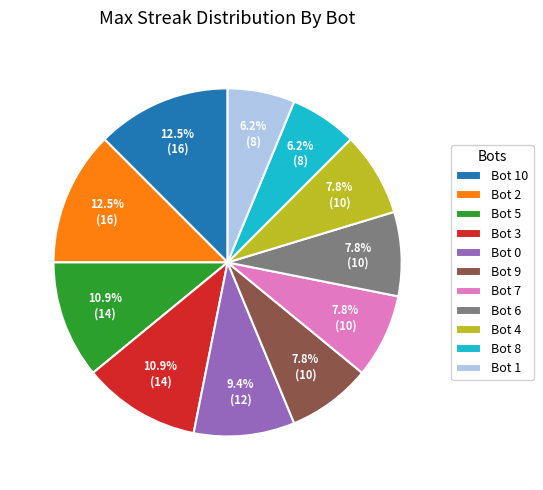

Approximately how many times larger is the value at Bot 9 compared to Bot 4?

1.0